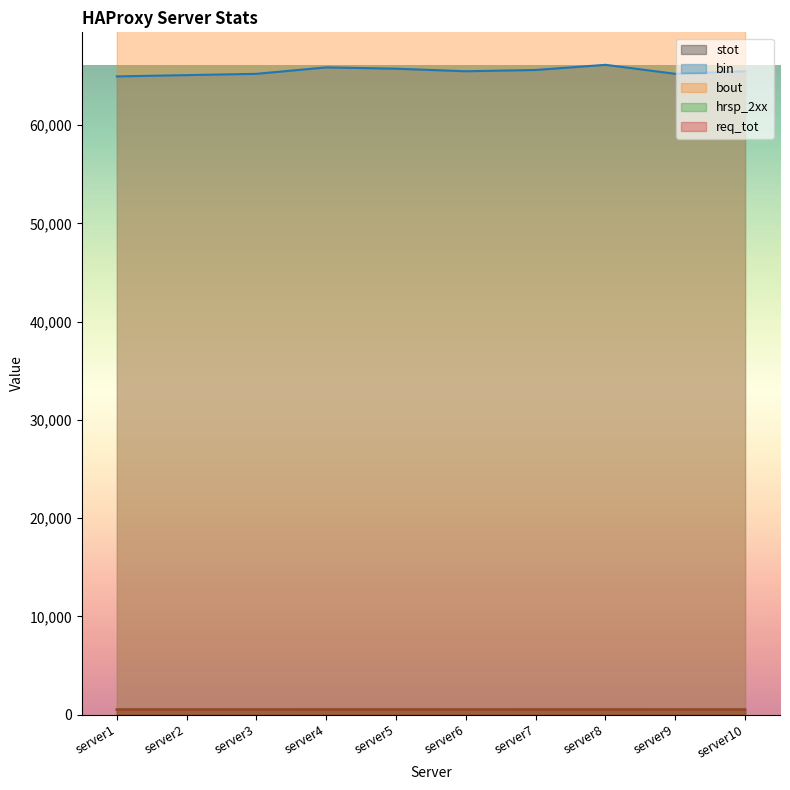

Which series has the largest range (max minus min)?

bout